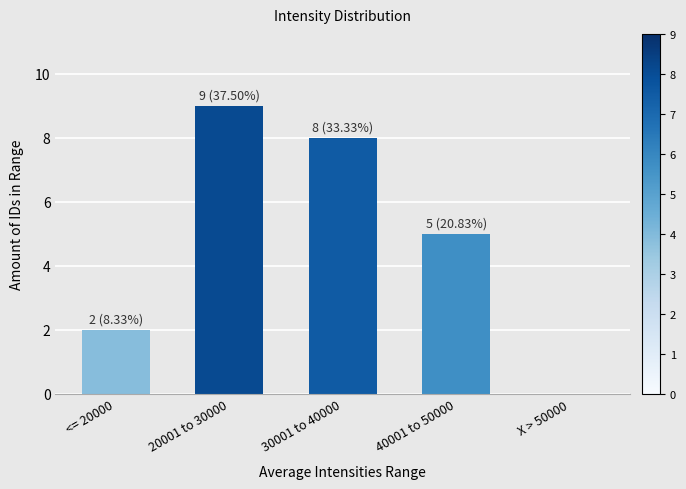

Reading left to right, extract all data points from this chart.

2	9	8	5	0